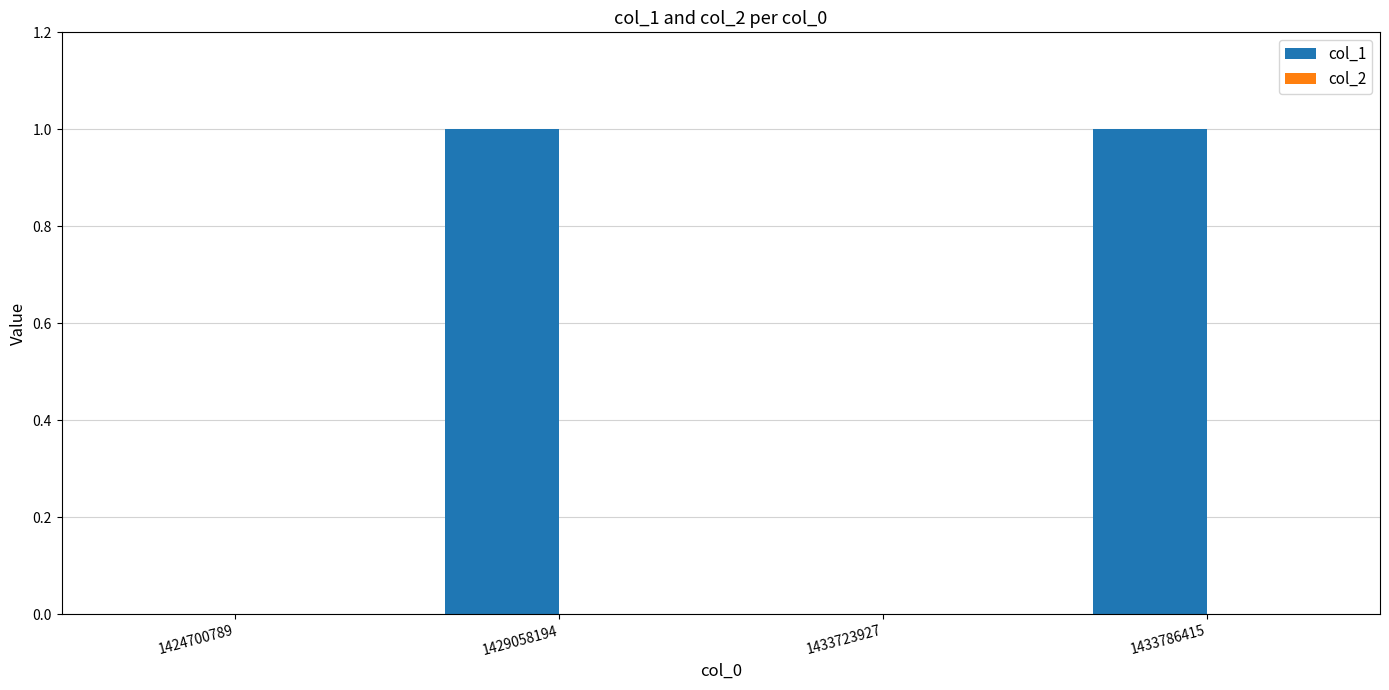

The chart shows a value of 1 at 1433723927. True or false?

False